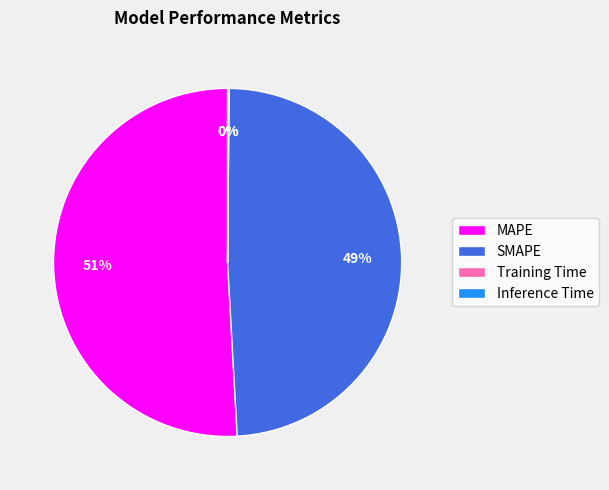

What is the ratio of the value at MAPE to the value at SMAPE?

1.0